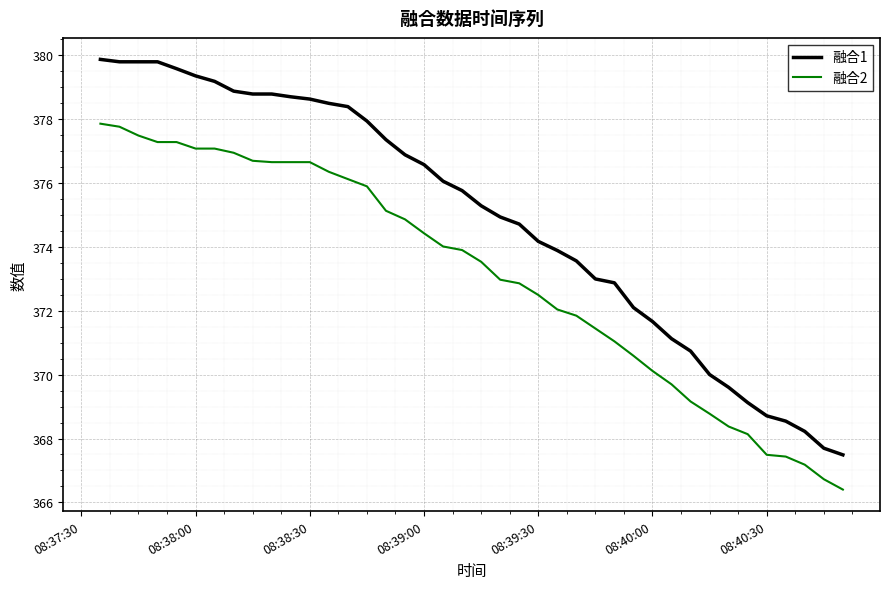

True or false: 融合1 and 融合2 cross at least once.

False